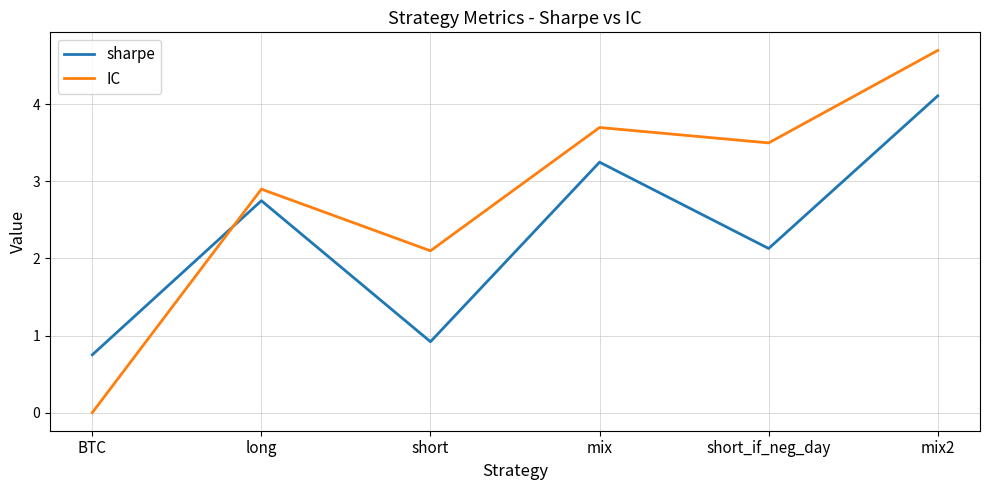

What is the difference between the highest and lowest values at short?

1.2